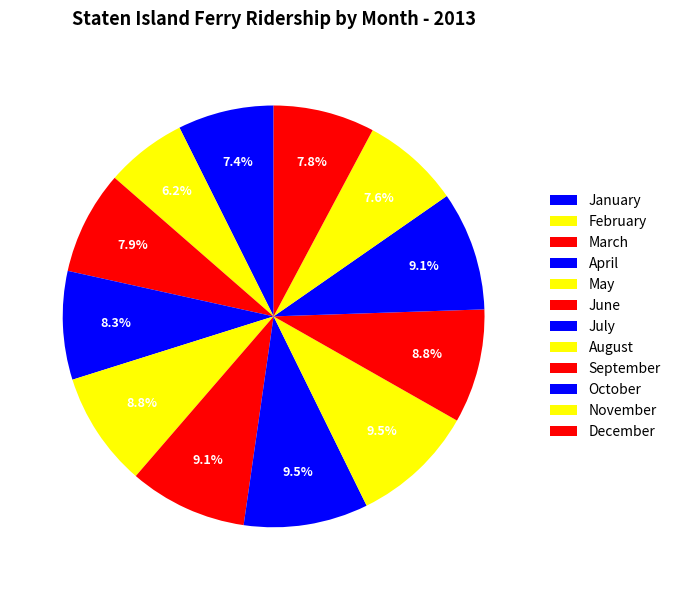

How many slices are in this pie chart?

12